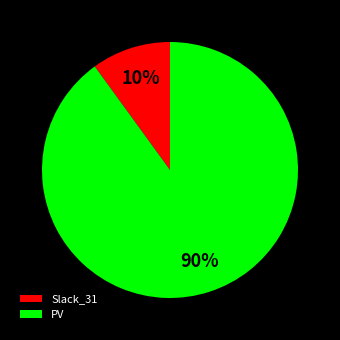

Which slice represents more than half of the pie?

PV